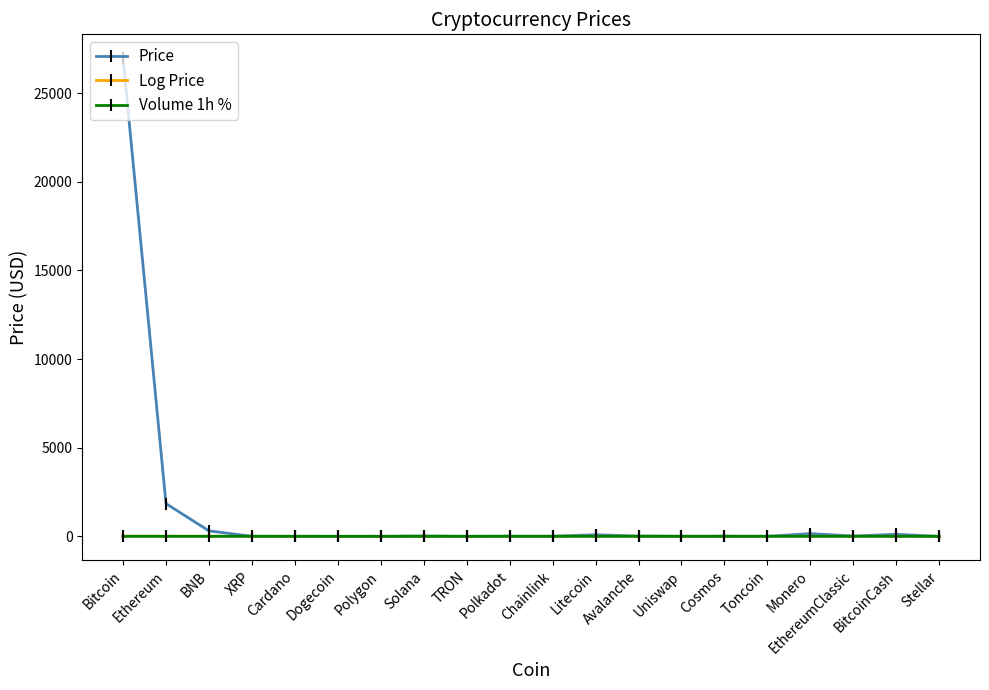

Where does the Log Price series first go above 2?

Bitcoin